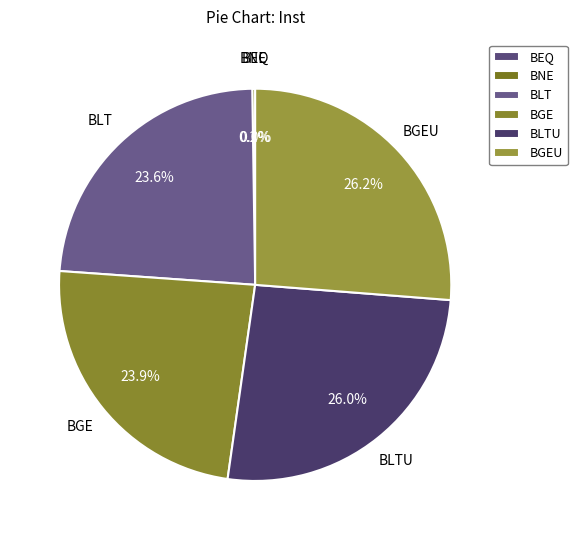

Does BGE account for over 50% of the chart?

No